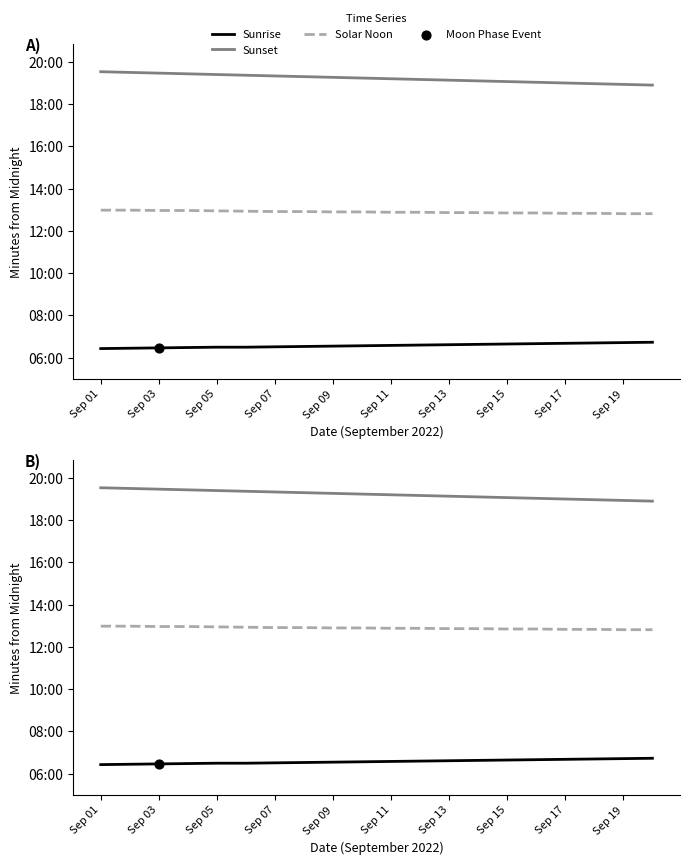

At how many categories does at least one series exceed 672?

20